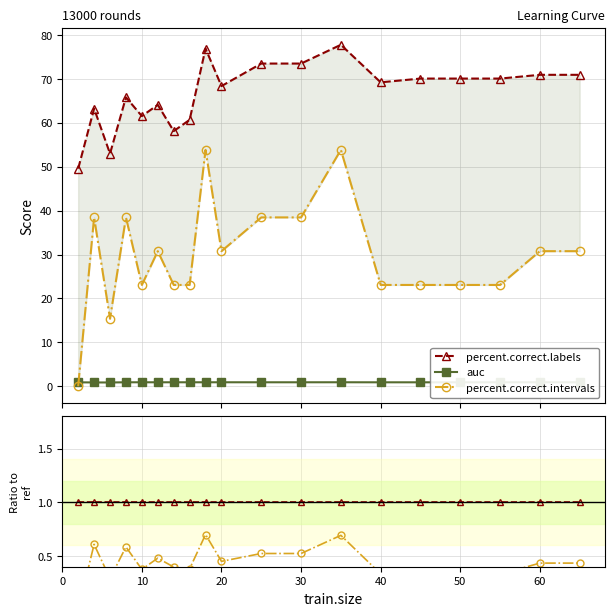

Rank the series by their maximum value, from lowest to highest.

auc, percent.correct.intervals, percent.correct.labels